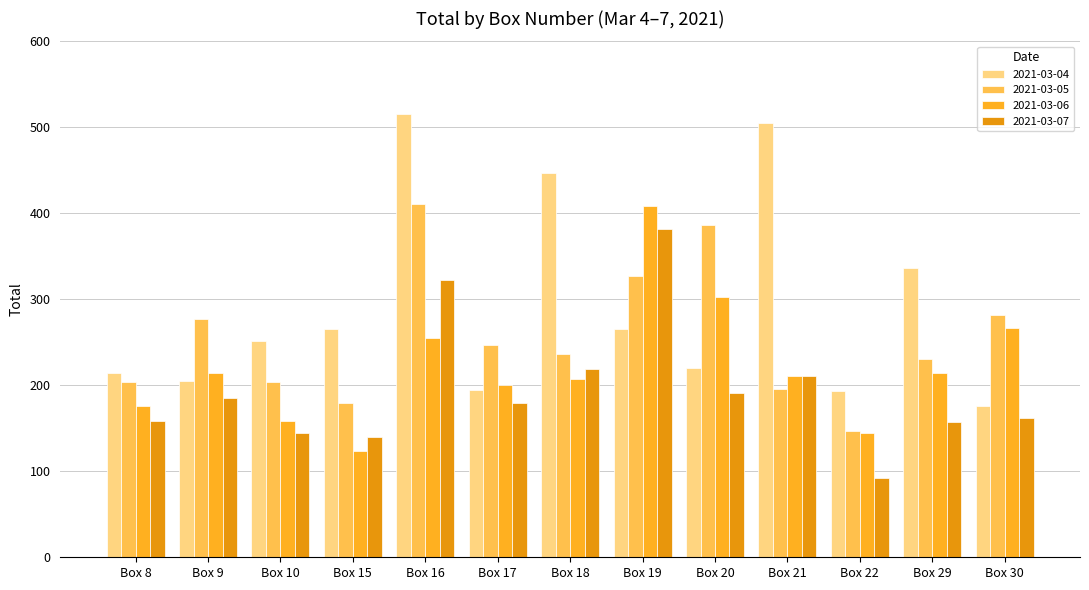

How many values in the 2021-03-04 series are below 252?

6